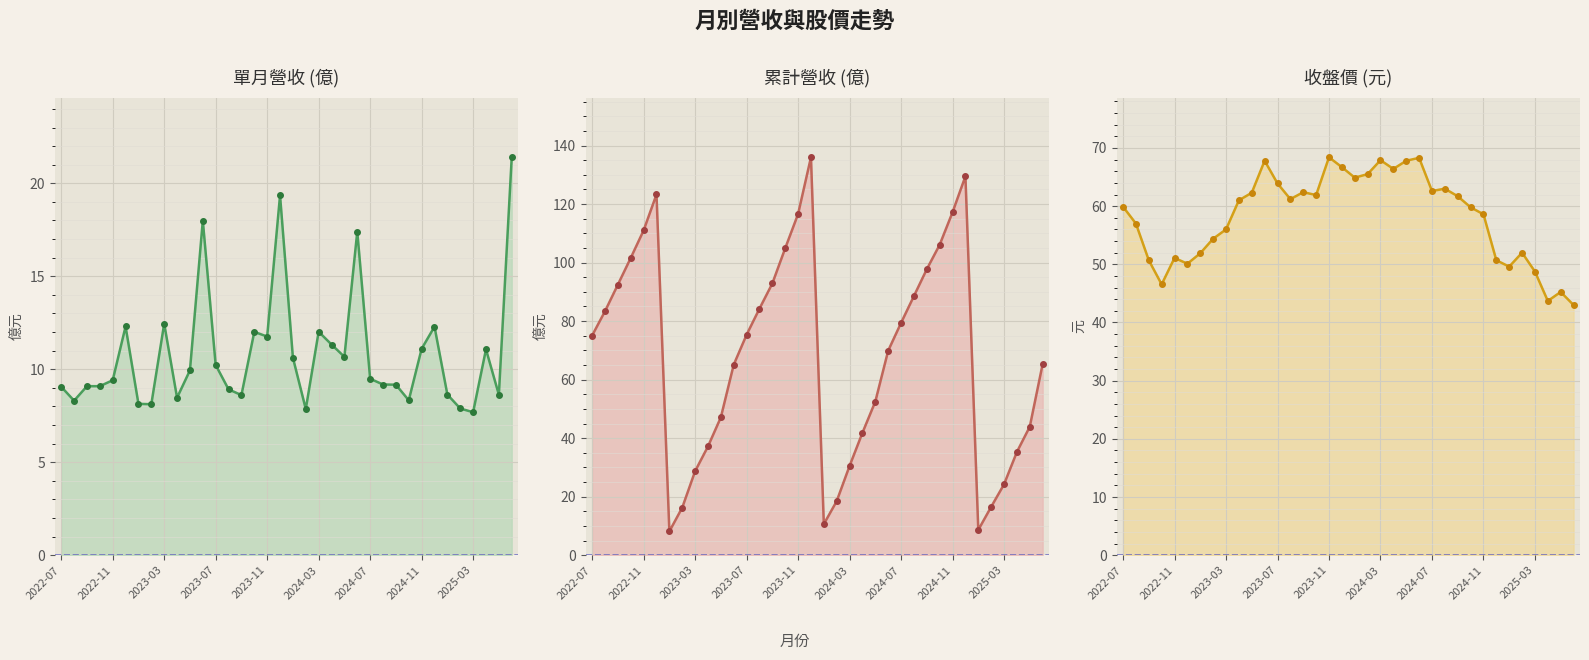

What is the value of the 累計營收(億) point at the 6th from the left?

123.3